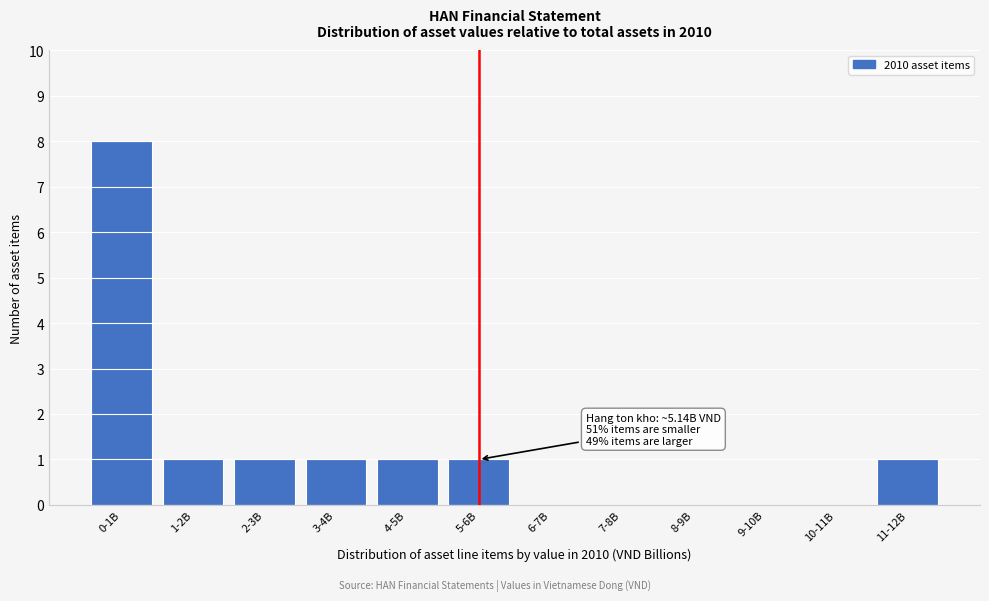

Reading left to right, what are all the values shown in this chart?

0-1B=8	1-2B=1	2-3B=1	3-4B=1	4-5B=1	5-6B=1	6-7B=0	7-8B=0	8-9B=0	9-10B=0	10-11B=0	11-12B=1